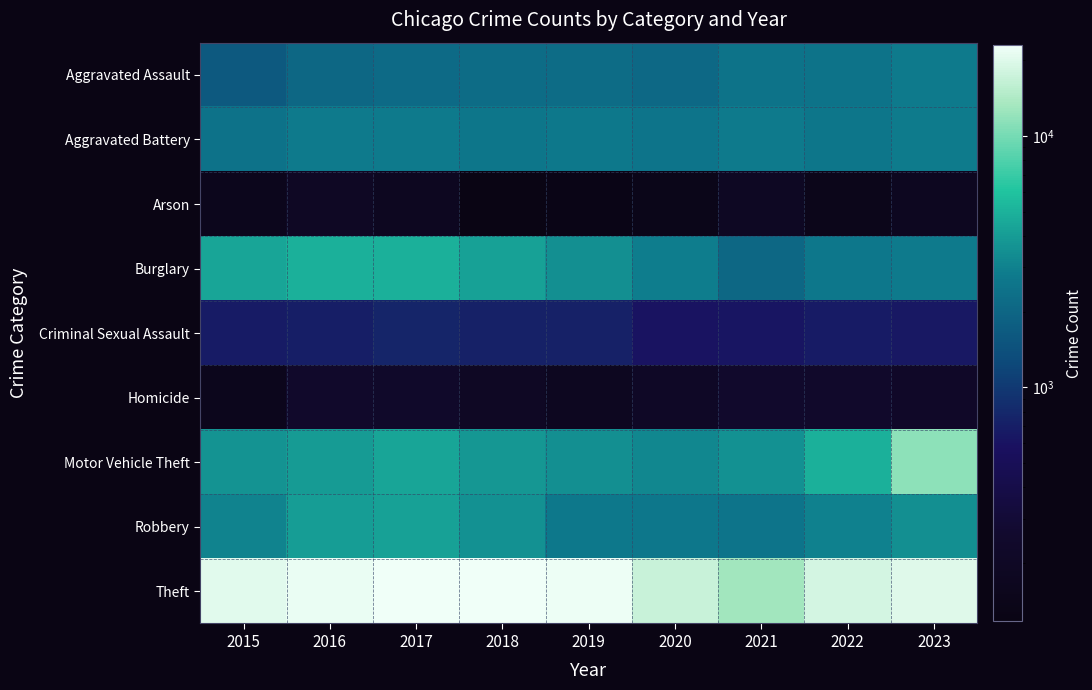

What is the greatest value displayed?

22888